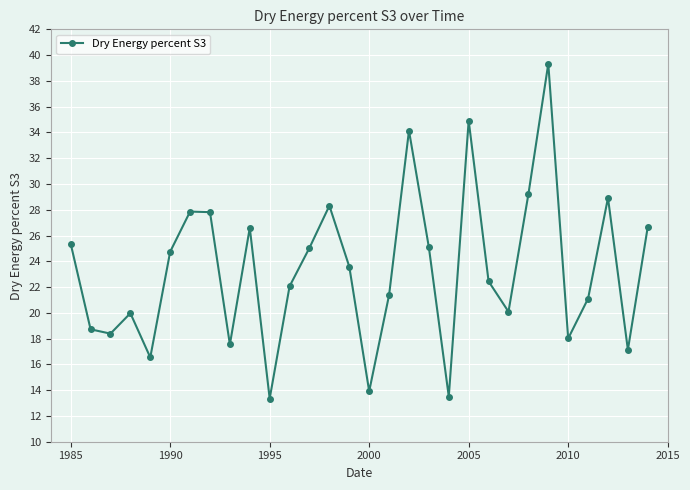

Does the chart have visible grid lines?

Yes